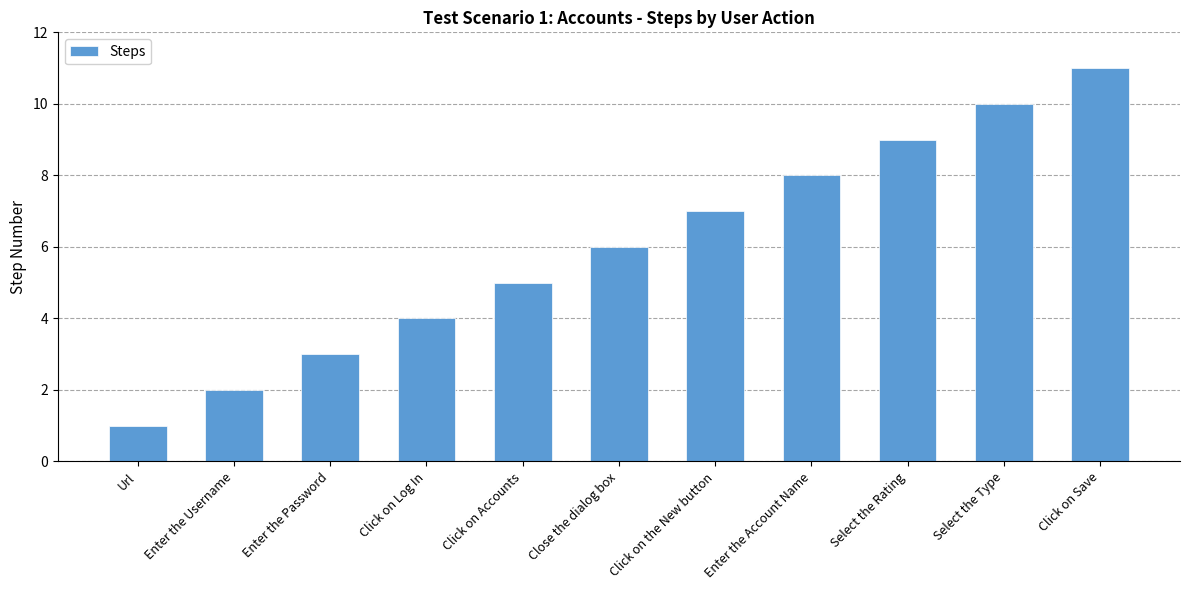

Where is the data nearest to the value 6?

Close the dialog box